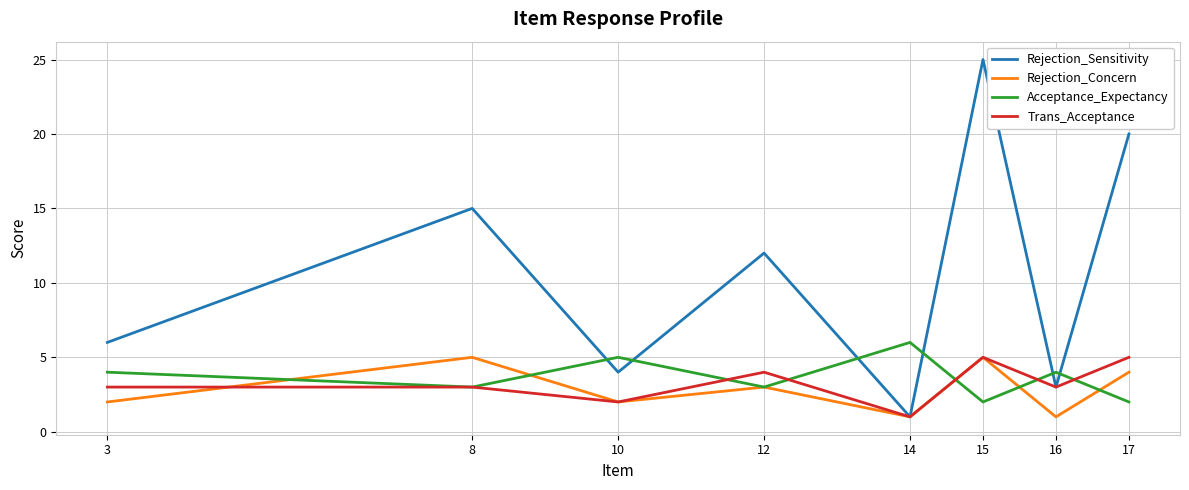

Count the Trans_Acceptance values in the range 3 to 5.

6